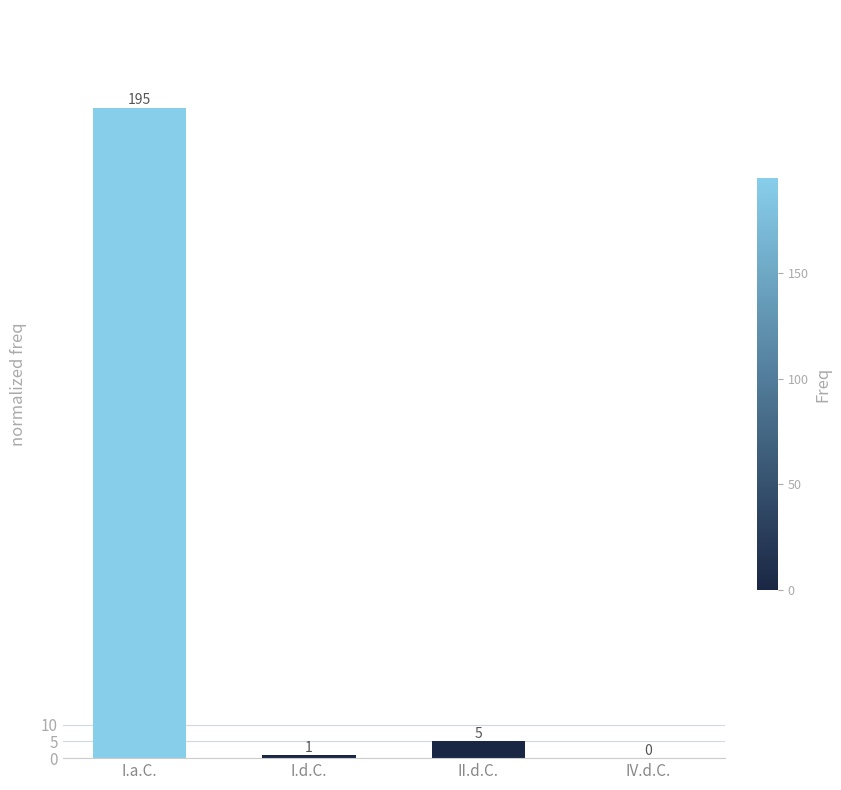

At which category does the chart reach its peak across all series?

I.a.C.